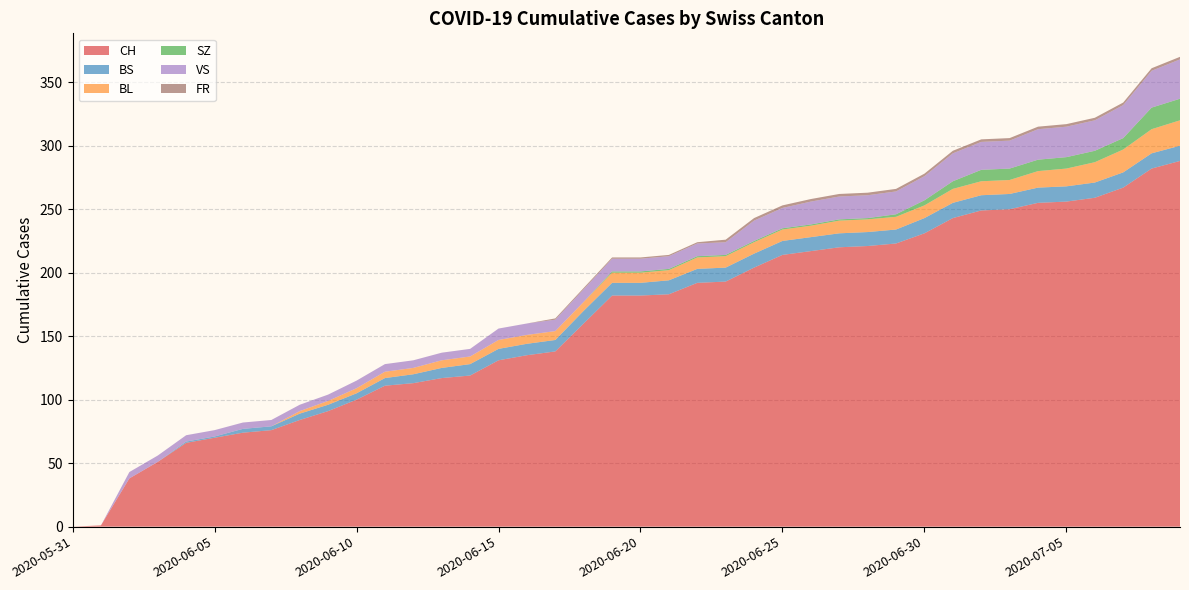

Reading left to right, list all the values displayed in this chart.

CH: 2020-05-31=0	2020-06-01=1	2020-06-02=38	2020-06-03=51	2020-06-04=66	2020-06-05=70	2020-06-06=74	2020-06-07=76	2020-06-08=84	2020-06-09=91	2020-06-10=100	2020-06-11=111	2020-06-12=113	2020-06-13=117	2020-06-14=119	2020-06-15=131	2020-06-16=135	2020-06-17=138	2020-06-18=160	2020-06-19=182	2020-06-20=182	2020-06-21=183	2020-06-22=192	2020-06-23=193	2020-06-24=204	2020-06-25=214	2020-06-26=217	2020-06-27=220	2020-06-28=221	2020-06-29=223	2020-06-30=231	2020-07-01=243	2020-07-02=249	2020-07-03=250	2020-07-04=255	2020-07-05=256	2020-07-06=259	2020-07-07=267	2020-07-08=282	2020-07-09=288
BS: 2020-05-31=0	2020-06-01=0	2020-06-02=0	2020-06-03=0	2020-06-04=1	2020-06-05=1	2020-06-06=3	2020-06-07=3	2020-06-08=5	2020-06-09=5	2020-06-10=5	2020-06-11=6	2020-06-12=7	2020-06-13=8	2020-06-14=9	2020-06-15=9	2020-06-16=9	2020-06-17=9	2020-06-18=10	2020-06-19=10	2020-06-20=10	2020-06-21=11	2020-06-22=11	2020-06-23=11	2020-06-24=11	2020-06-25=11	2020-06-26=11	2020-06-27=11	2020-06-28=11	2020-06-29=11	2020-06-30=12	2020-07-01=12	2020-07-02=12	2020-07-03=12	2020-07-04=12	2020-07-05=12	2020-07-06=12	2020-07-07=12	2020-07-08=12	2020-07-09=12
BL: 2020-05-31=0	2020-06-01=0	2020-06-02=0	2020-06-03=0	2020-06-04=0	2020-06-05=0	2020-06-06=0	2020-06-07=0	2020-06-08=2	2020-06-09=3	2020-06-10=4	2020-06-11=5	2020-06-12=5	2020-06-13=6	2020-06-14=6	2020-06-15=7	2020-06-16=7	2020-06-17=7	2020-06-18=7	2020-06-19=8	2020-06-20=8	2020-06-21=8	2020-06-22=9	2020-06-23=9	2020-06-24=9	2020-06-25=9	2020-06-26=9	2020-06-27=10	2020-06-28=10	2020-06-29=10	2020-06-30=10	2020-07-01=11	2020-07-02=11	2020-07-03=11	2020-07-04=13	2020-07-05=14	2020-07-06=16	2020-07-07=18	2020-07-08=19	2020-07-09=20
SZ: 2020-05-31=0	2020-06-01=0	2020-06-02=0	2020-06-03=0	2020-06-04=0	2020-06-05=0	2020-06-06=0	2020-06-07=0	2020-06-08=0	2020-06-09=0	2020-06-10=0	2020-06-11=0	2020-06-12=0	2020-06-13=0	2020-06-14=0	2020-06-15=0	2020-06-16=0	2020-06-17=0	2020-06-18=0	2020-06-19=1	2020-06-20=1	2020-06-21=1	2020-06-22=1	2020-06-23=1	2020-06-24=1	2020-06-25=1	2020-06-26=1	2020-06-27=1	2020-06-28=1	2020-06-29=2	2020-06-30=4	2020-07-01=6	2020-07-02=9	2020-07-03=9	2020-07-04=9	2020-07-05=9	2020-07-06=9	2020-07-07=9	2020-07-08=17	2020-07-09=17
VS: 2020-05-31=0	2020-06-01=0	2020-06-02=5	2020-06-03=5	2020-06-04=5	2020-06-05=5	2020-06-06=5	2020-06-07=5	2020-06-08=5	2020-06-09=5	2020-06-10=6	2020-06-11=6	2020-06-12=6	2020-06-13=6	2020-06-14=6	2020-06-15=9	2020-06-16=9	2020-06-17=9	2020-06-18=10	2020-06-19=10	2020-06-20=10	2020-06-21=10	2020-06-22=10	2020-06-23=10	2020-06-24=16	2020-06-25=16	2020-06-26=18	2020-06-27=18	2020-06-28=18	2020-06-29=18	2020-06-30=19	2020-07-01=22	2020-07-02=22	2020-07-03=22	2020-07-04=24	2020-07-05=24	2020-07-06=24	2020-07-07=26	2020-07-08=29	2020-07-09=31
FR: 2020-05-31=0	2020-06-01=0	2020-06-02=0	2020-06-03=0	2020-06-04=0	2020-06-05=0	2020-06-06=0	2020-06-07=0	2020-06-08=0	2020-06-09=0	2020-06-10=0	2020-06-11=0	2020-06-12=0	2020-06-13=0	2020-06-14=0	2020-06-15=0	2020-06-16=0	2020-06-17=1	2020-06-18=1	2020-06-19=1	2020-06-20=1	2020-06-21=1	2020-06-22=1	2020-06-23=2	2020-06-24=2	2020-06-25=2	2020-06-26=2	2020-06-27=2	2020-06-28=2	2020-06-29=2	2020-06-30=2	2020-07-01=2	2020-07-02=2	2020-07-03=2	2020-07-04=2	2020-07-05=2	2020-07-06=2	2020-07-07=2	2020-07-08=2	2020-07-09=2